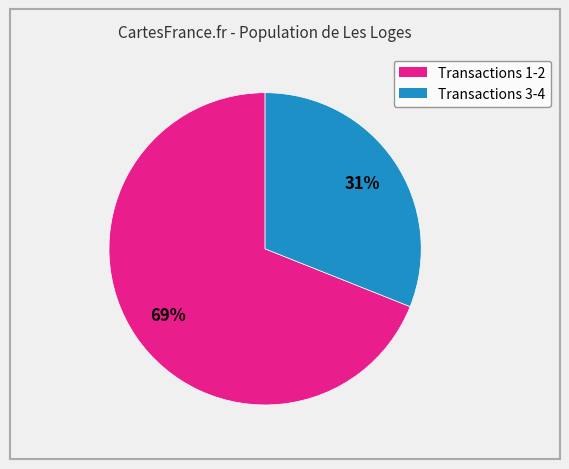

Is there a majority slice in this chart?

Yes